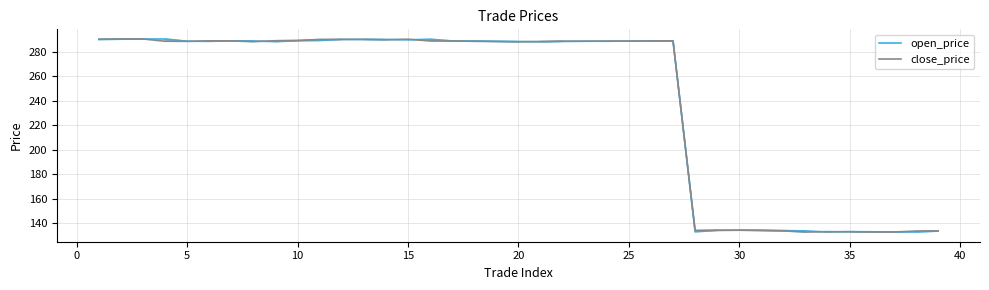

List the series in order of their overall mean, highest first.

open_price, close_price